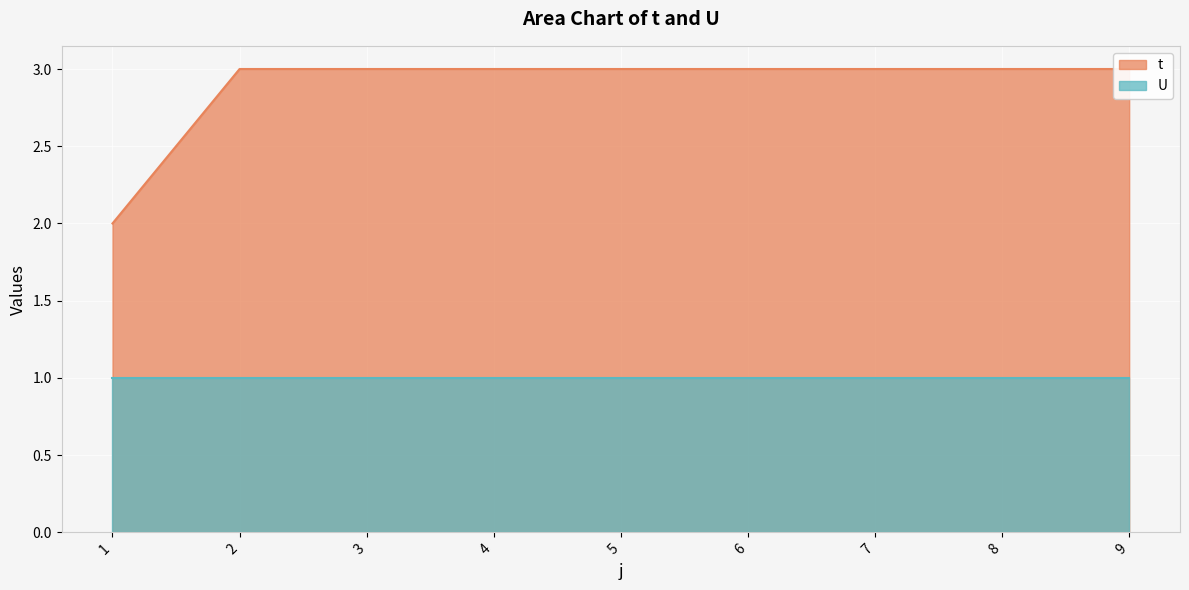

Which category has the highest value across all series?

2